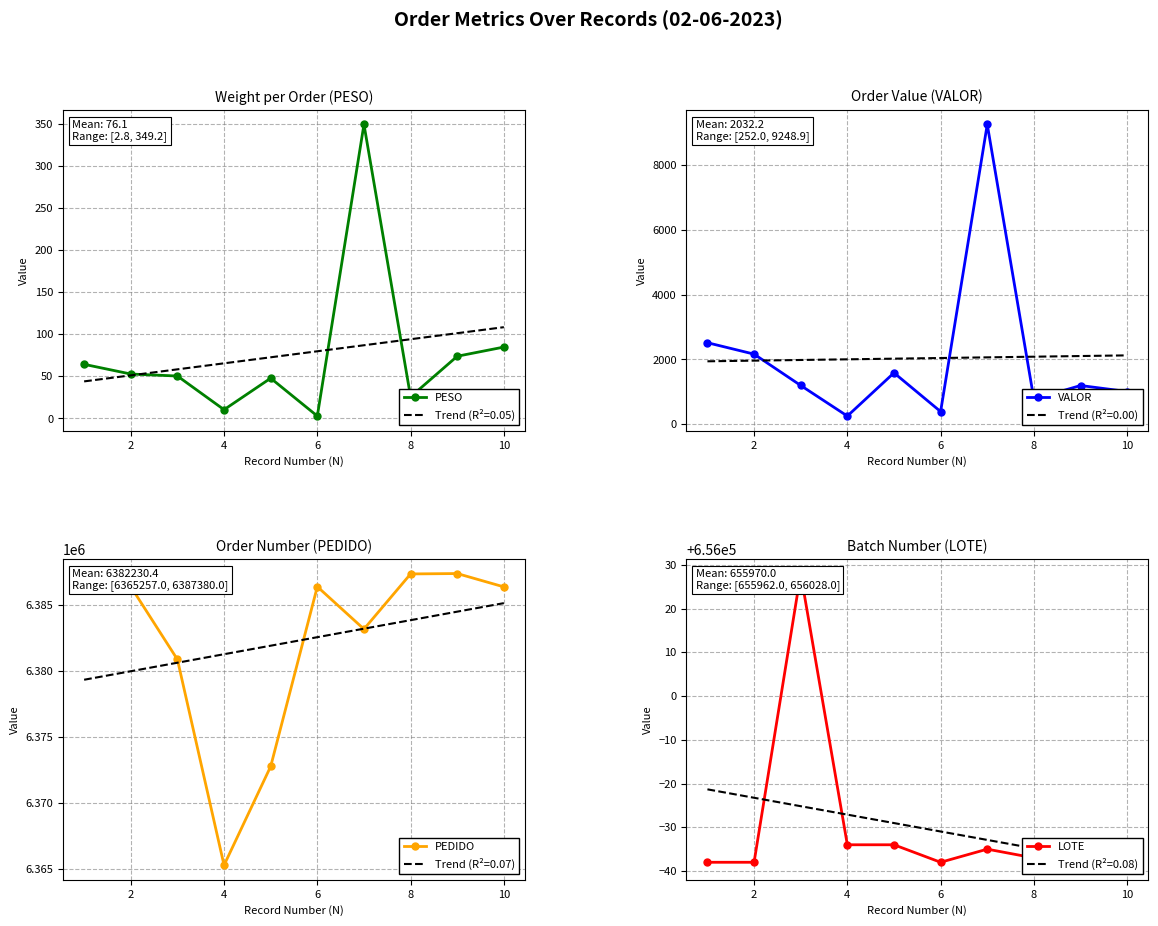

Where is PESO nearest to the value 175?

10